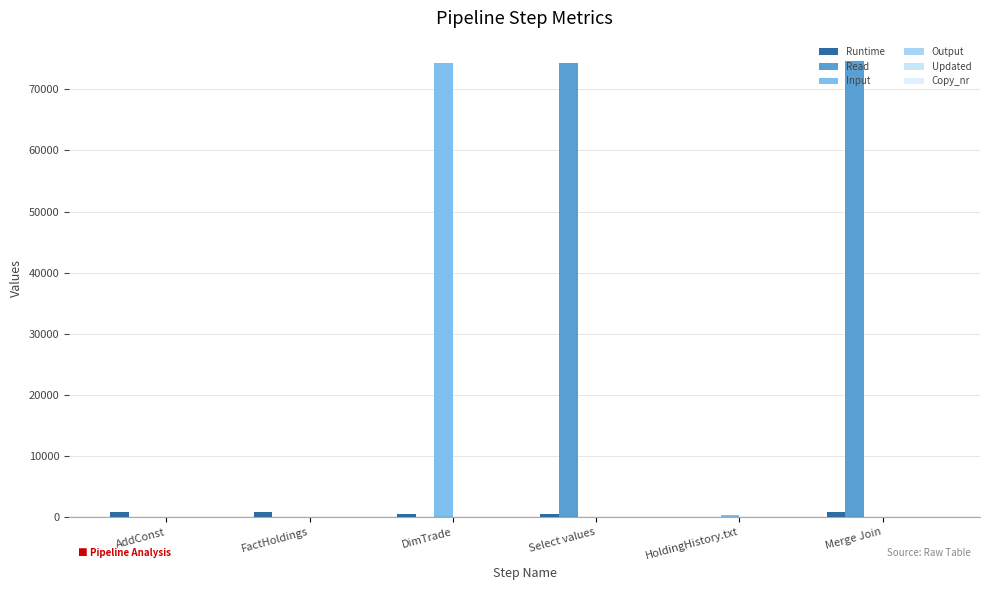

At which category does the chart reach its peak across all series?

Merge Join